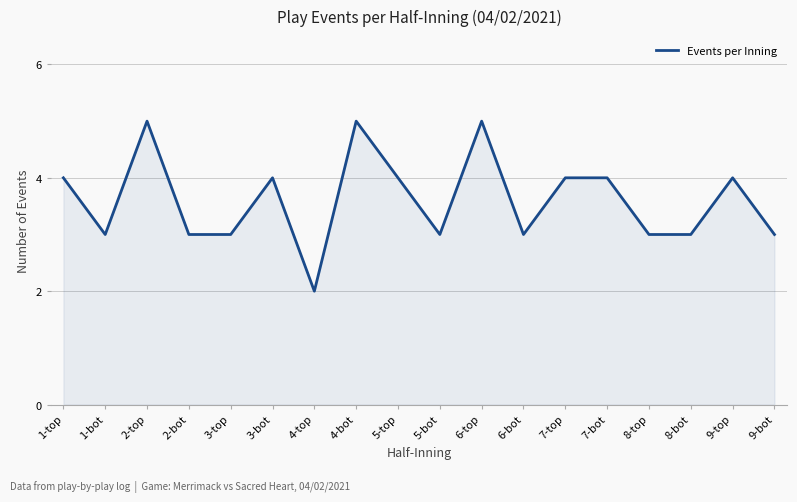

At which category does the data reach its first local valley?

1-bot